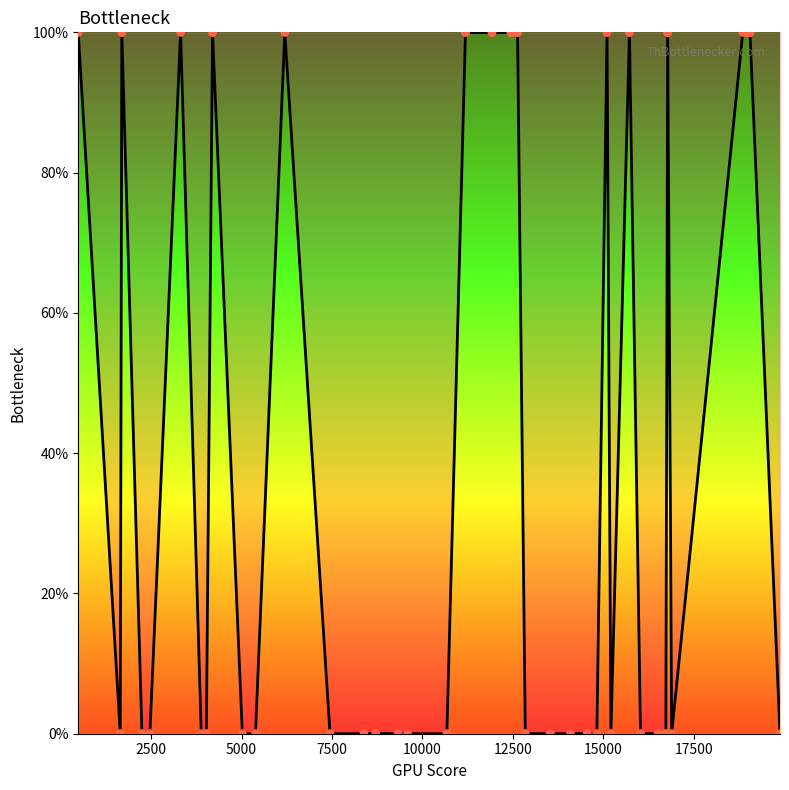

What is the greatest value displayed?

100.0